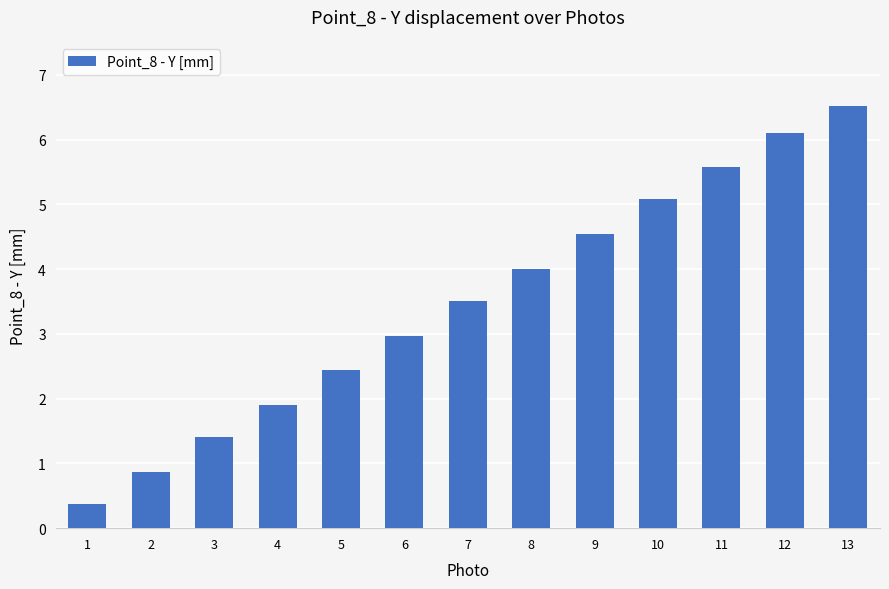

How many distinct data groups are displayed?

1